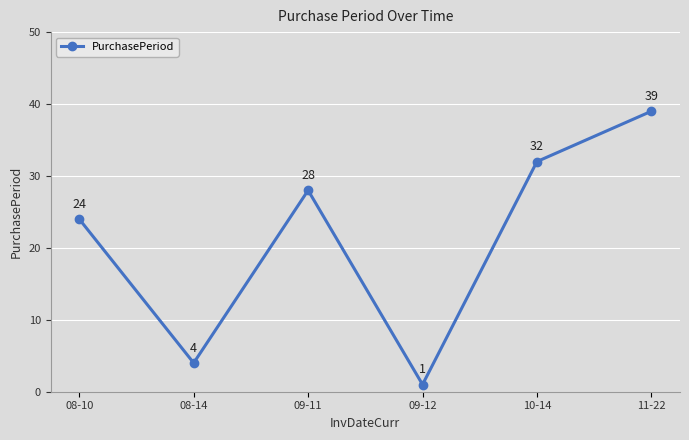

How many data points does each series have?

6